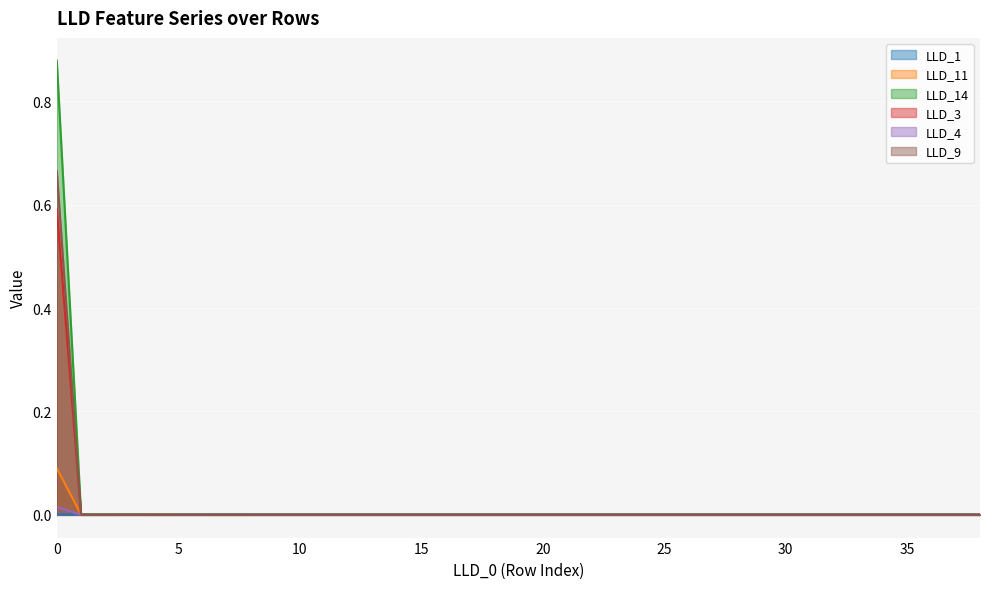

At which category does the chart reach its minimum across all series?

1